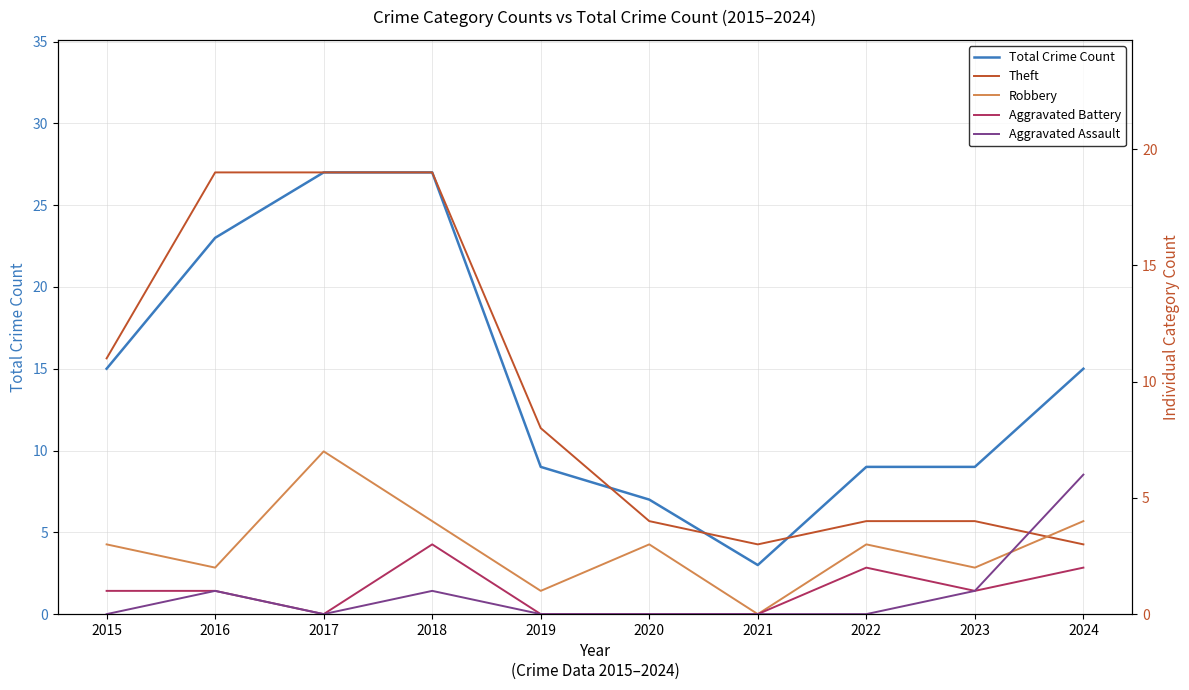

At which label is Aggravated Assault closest to 3?

2016